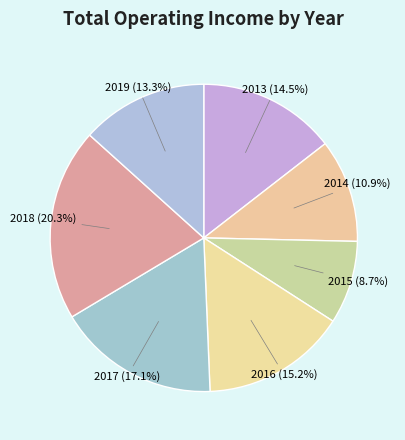

Between 2018 and 2017, which is larger?

2018